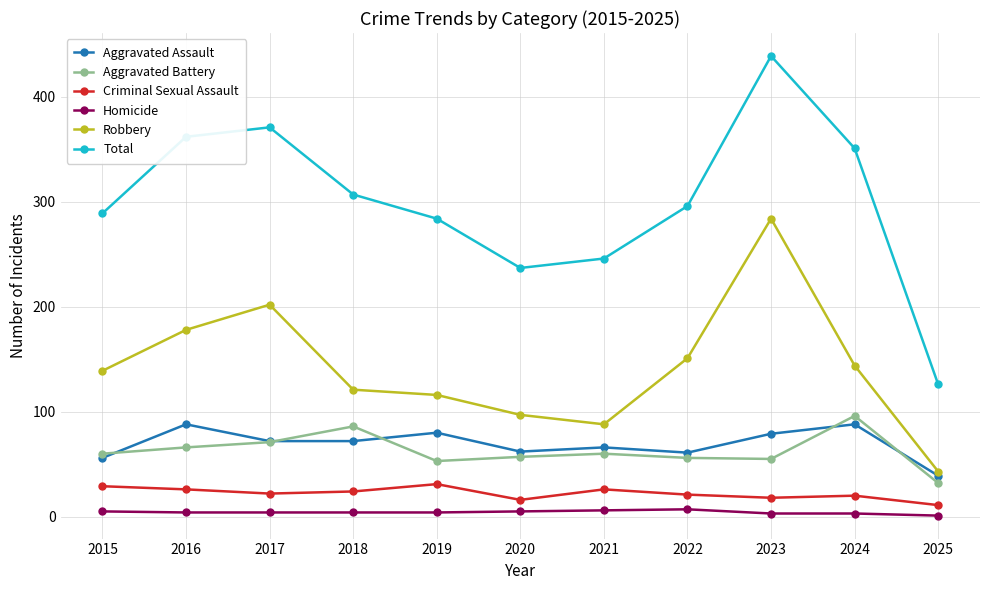

At how many categories does at least one series exceed 402?

1